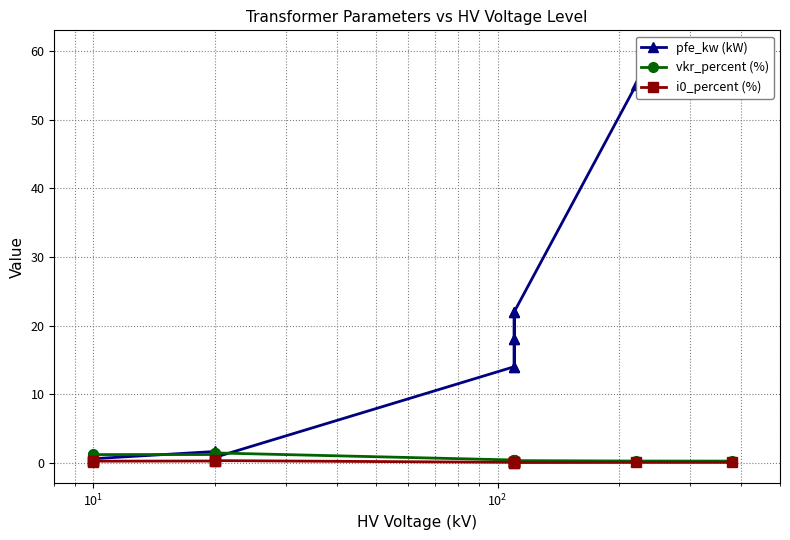

What is the value of the pfe_kw (kW) point at the 3rd from the left?

22.0